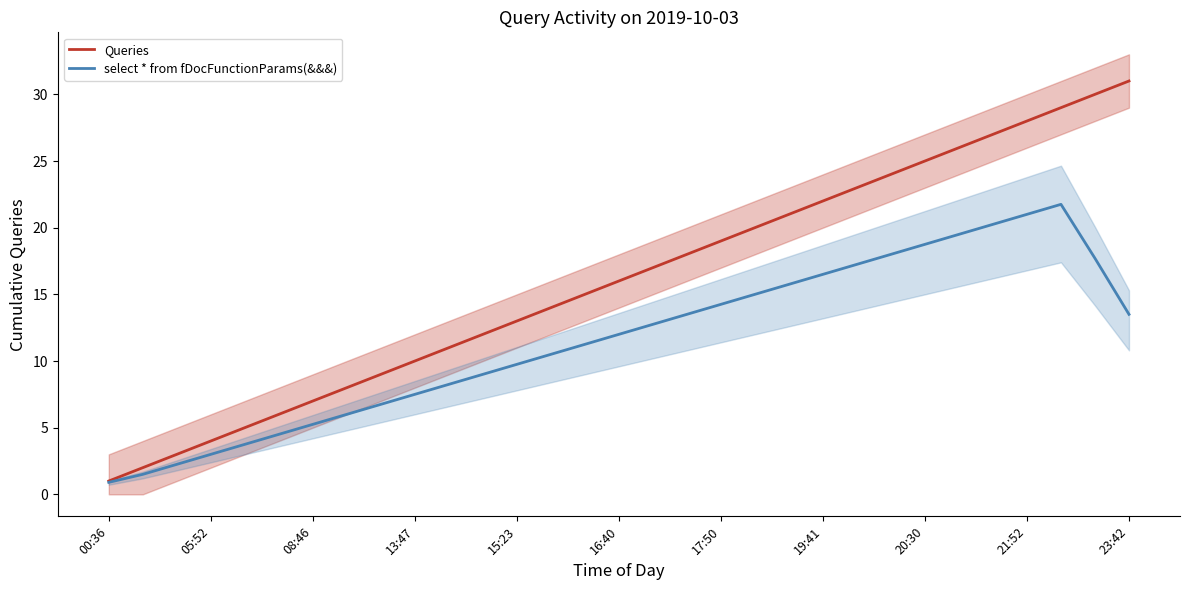

How many lines are shown in the chart?

2